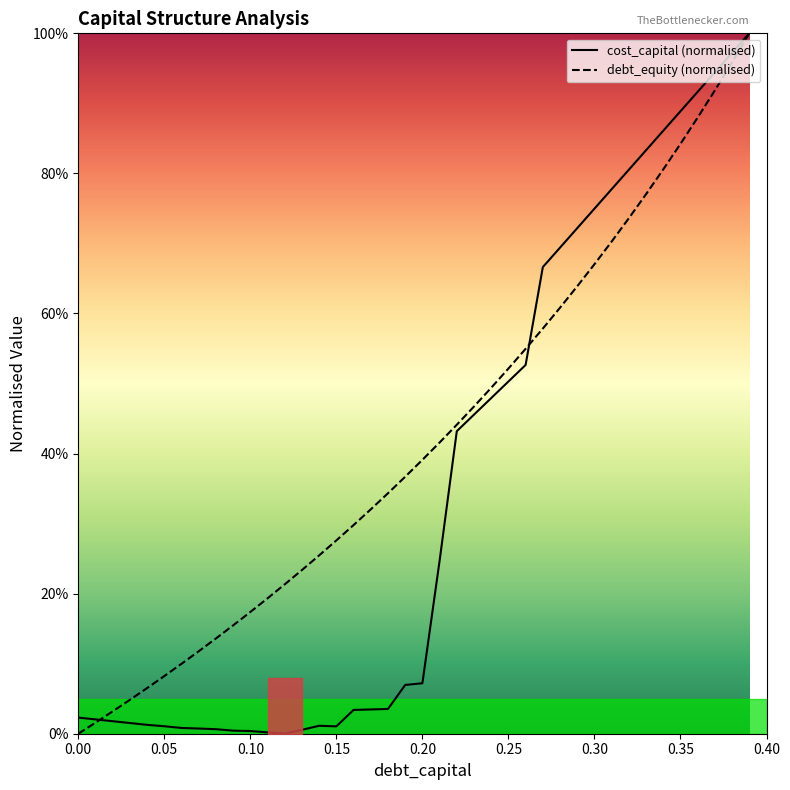

True or false: debt_equity (normalised) and cost_capital (normalised) cross at least once.

True